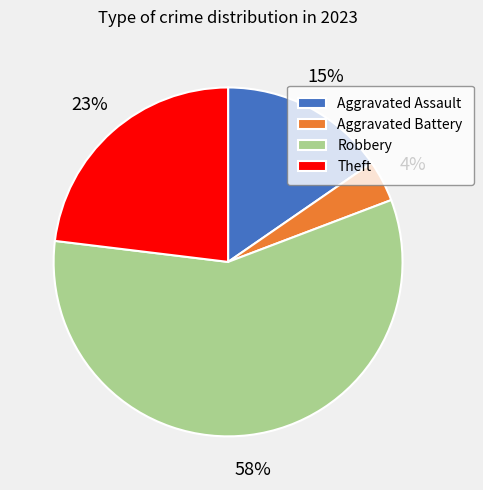

The Aggravated Assault slice represents 15% of the pie. True or false?

True